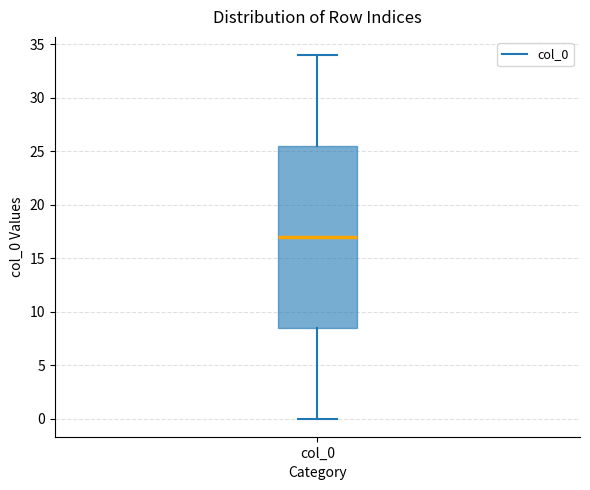

Read this box plot against the y-axis: the position of the median line, the range covered by the box, and the ends of both whiskers. The values are not printed on the chart, so give them approximately, as read against the axis.

median 17.0, box 8.5 to 25.5, whiskers 0.0 to 34.0